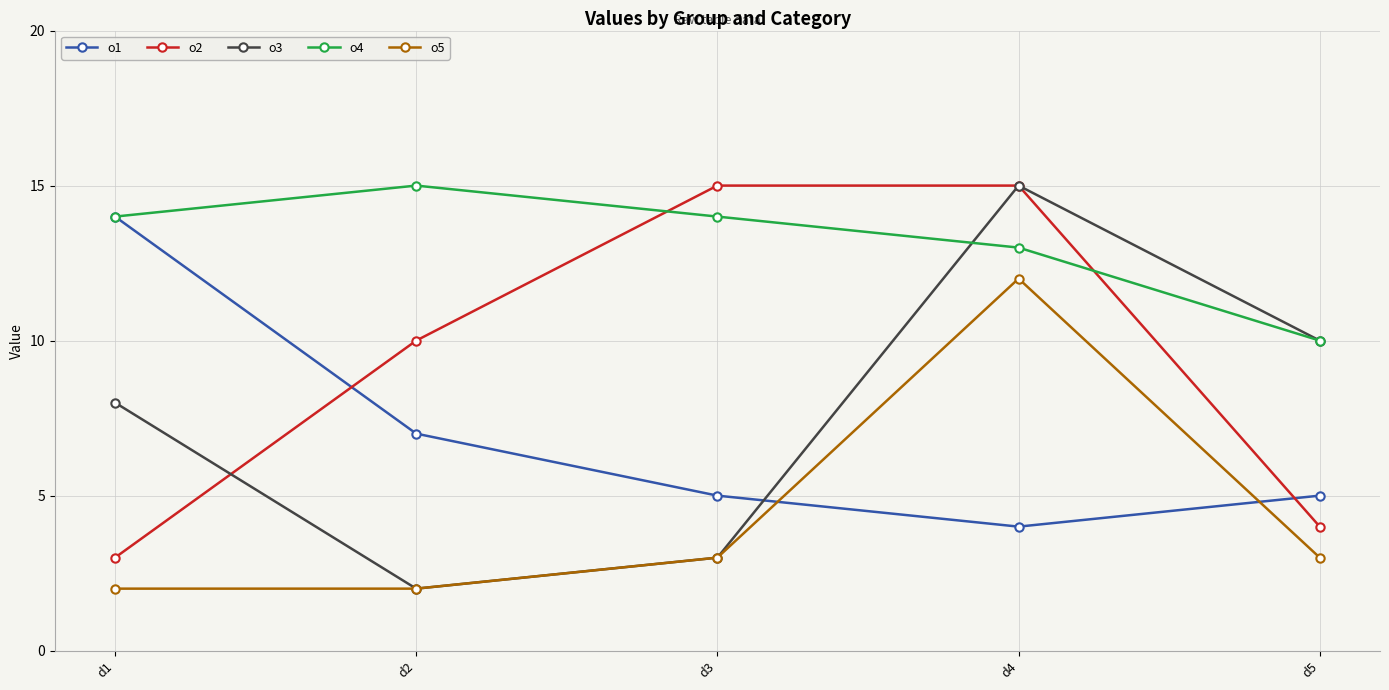

Which series ends up on top after the final intersection of o2 and o4?

o4